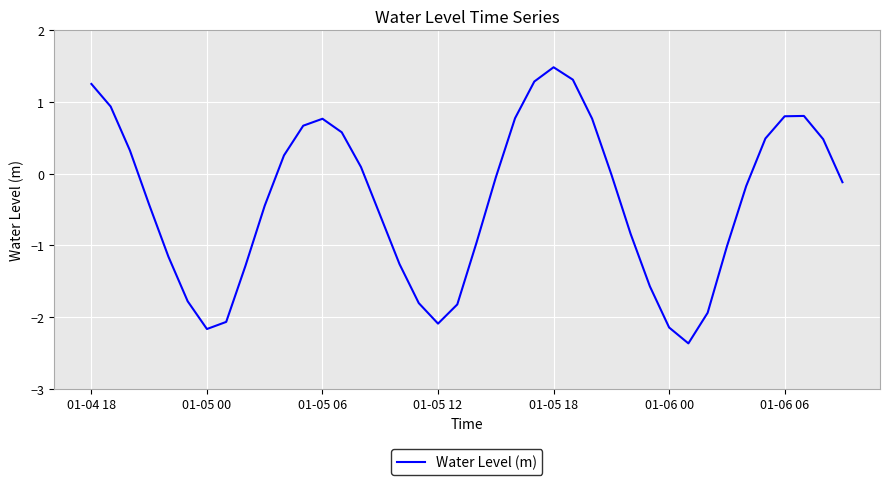

What is the difference between the second highest and minimum values?

3.7